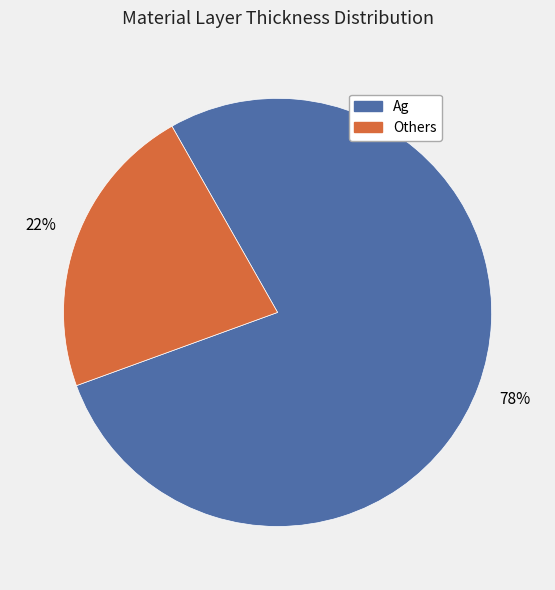

Is there any slice that represents more than half of the pie?

Yes